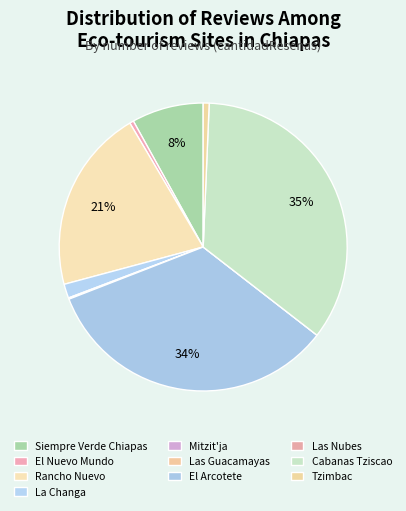

To the nearest percent, what is the combined percentage of Cabanas Tziscao and Rancho Nuevo?

55%